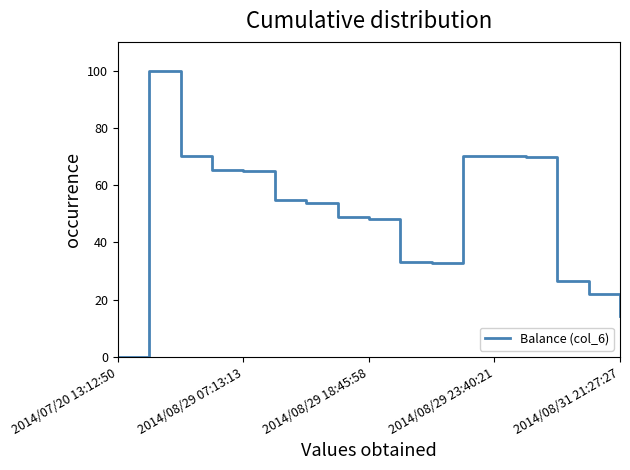

What is the maximum value shown in the chart?

100.0